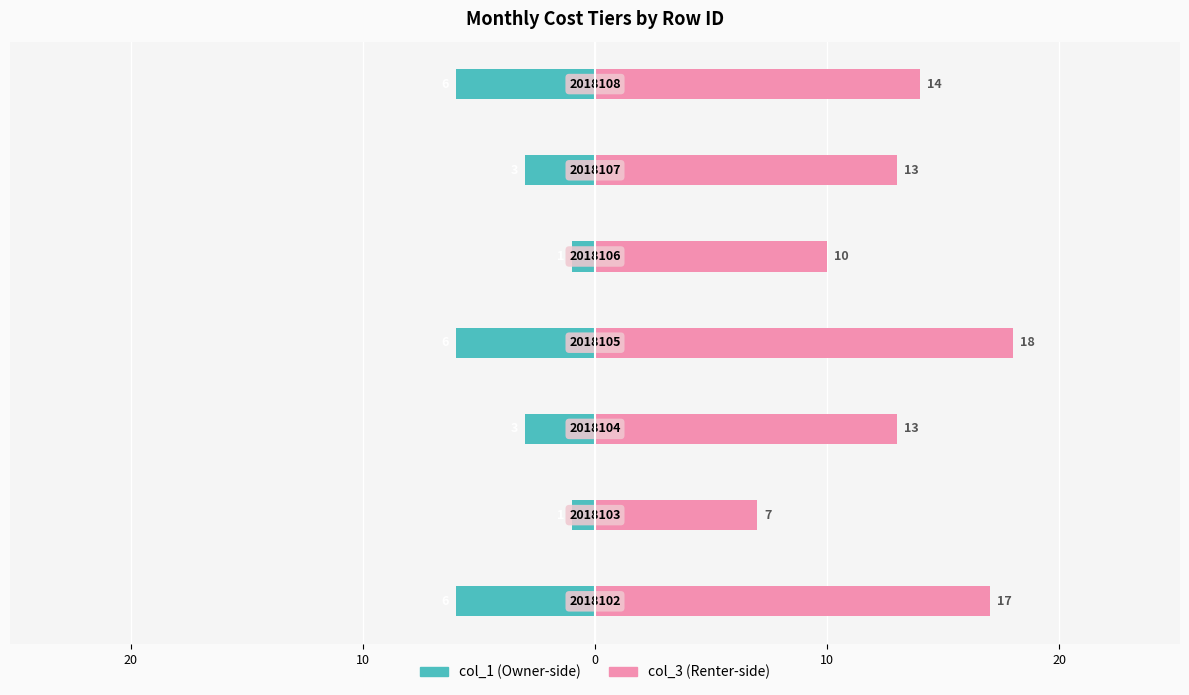

Reading right to left, extract all data points from this chart.

col_1 (left): -6	-3	-1	-6	-3	-1	-6
col_3 (right): 14	13	10	18	13	7	17